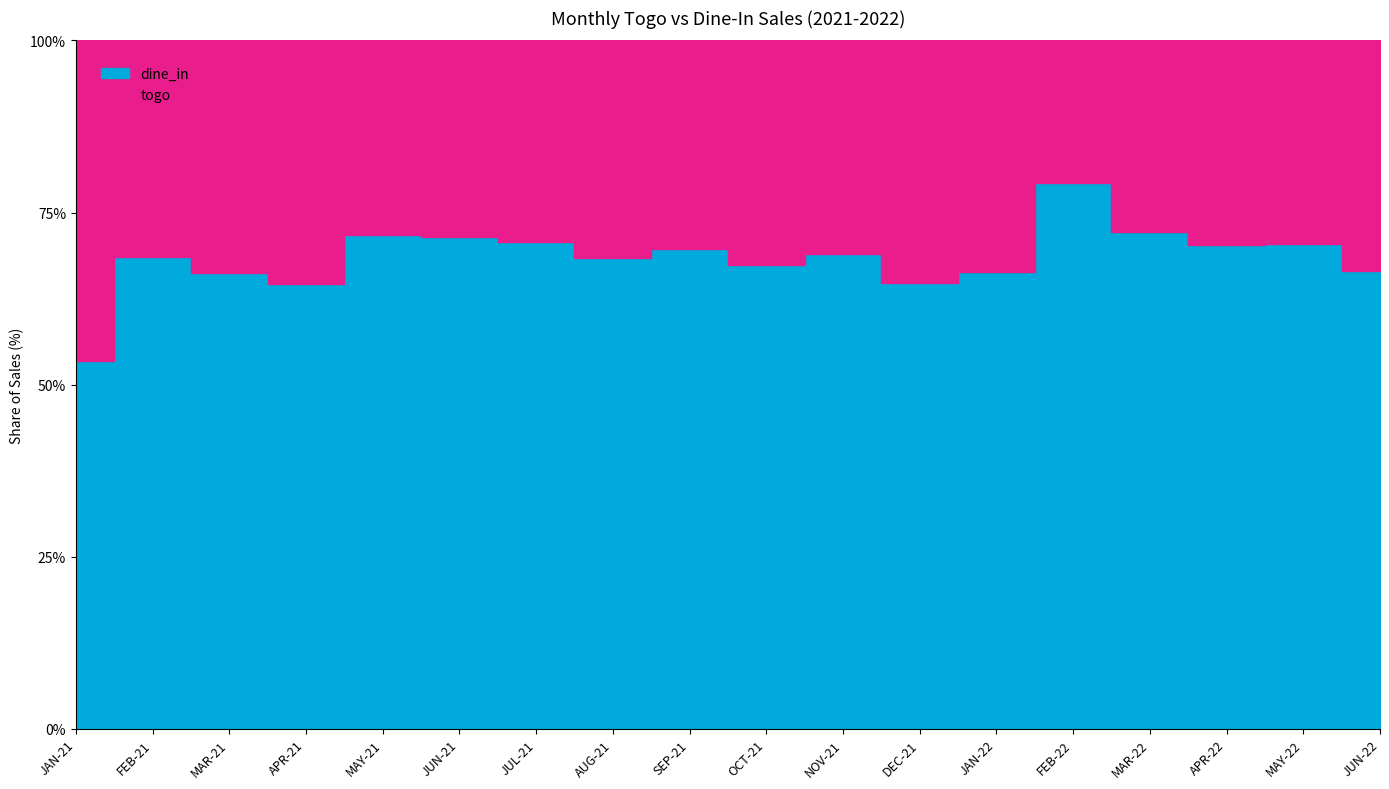

How many distinct data groups are displayed?

2